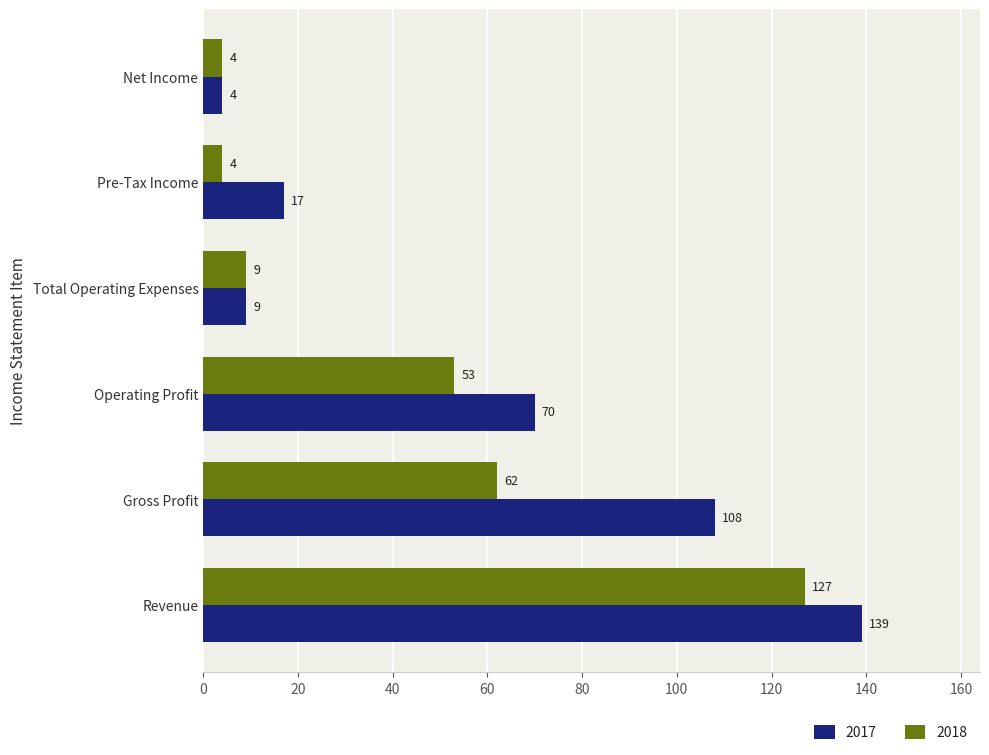

What is the sum of the 2017 values at Revenue and Pre-Tax Income?

156